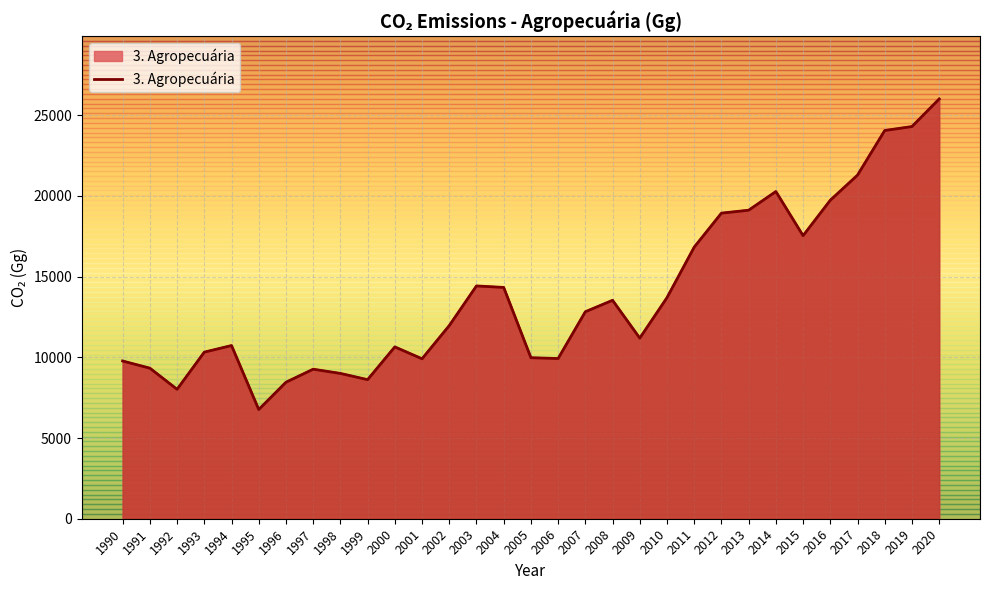

Rank the categories by value from lowest to highest.

1995, 1992, 1996, 1999, 1998, 1997, 1991, 1990, 2001, 2006, 2005, 1993, 2000, 1994, 2009, 2002, 2007, 2008, 2010, 2004, 2003, 2011, 2015, 2012, 2013, 2016, 2014, 2017, 2018, 2019, 2020